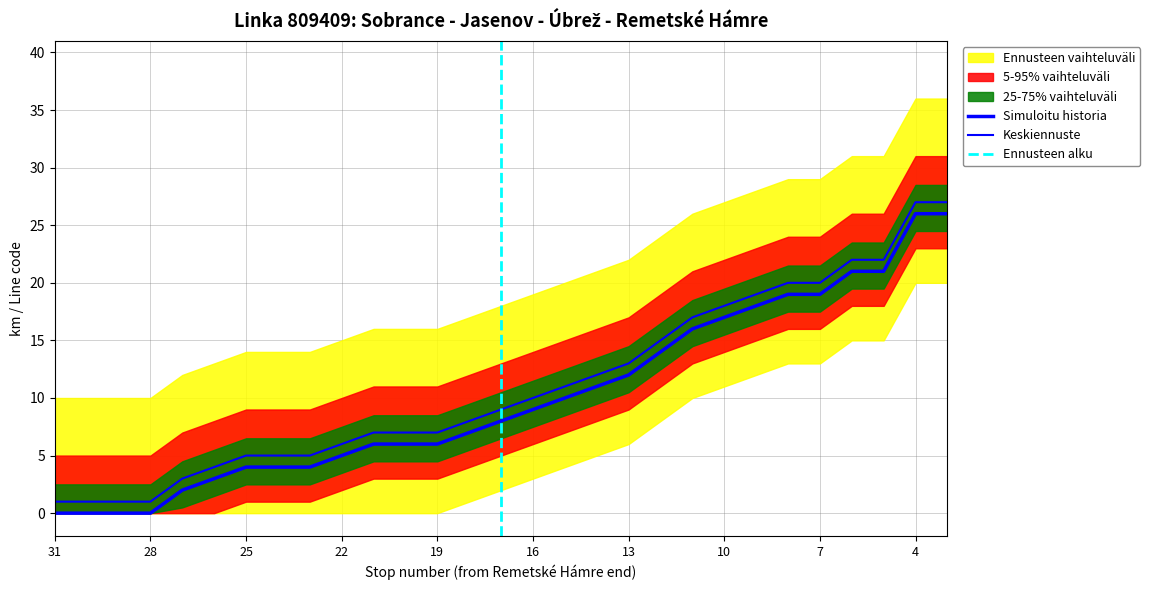

Rank the categories by value from lowest to highest.

31, 30, 29, 28, 27, 26, 25, 24, 23, 22, 21, 20, 19, 18, 17, 16, 15, 14, 13, 12, 11, 10, 9, 8, 7, 6, 5, 4, 3